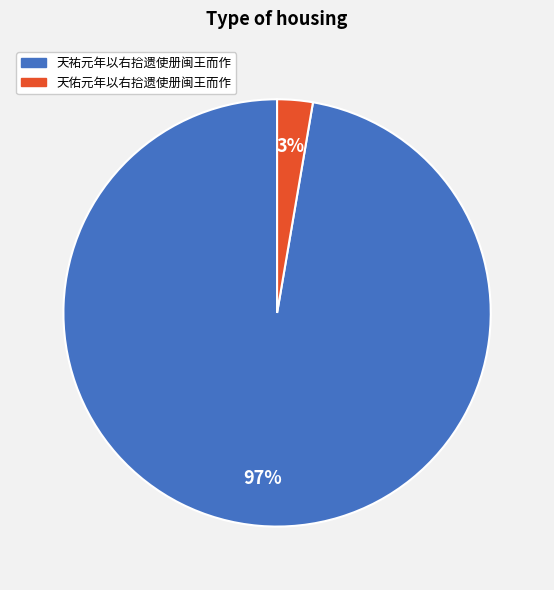

What is the majority slice?

天祐元年以右拾遗使册闽王而作